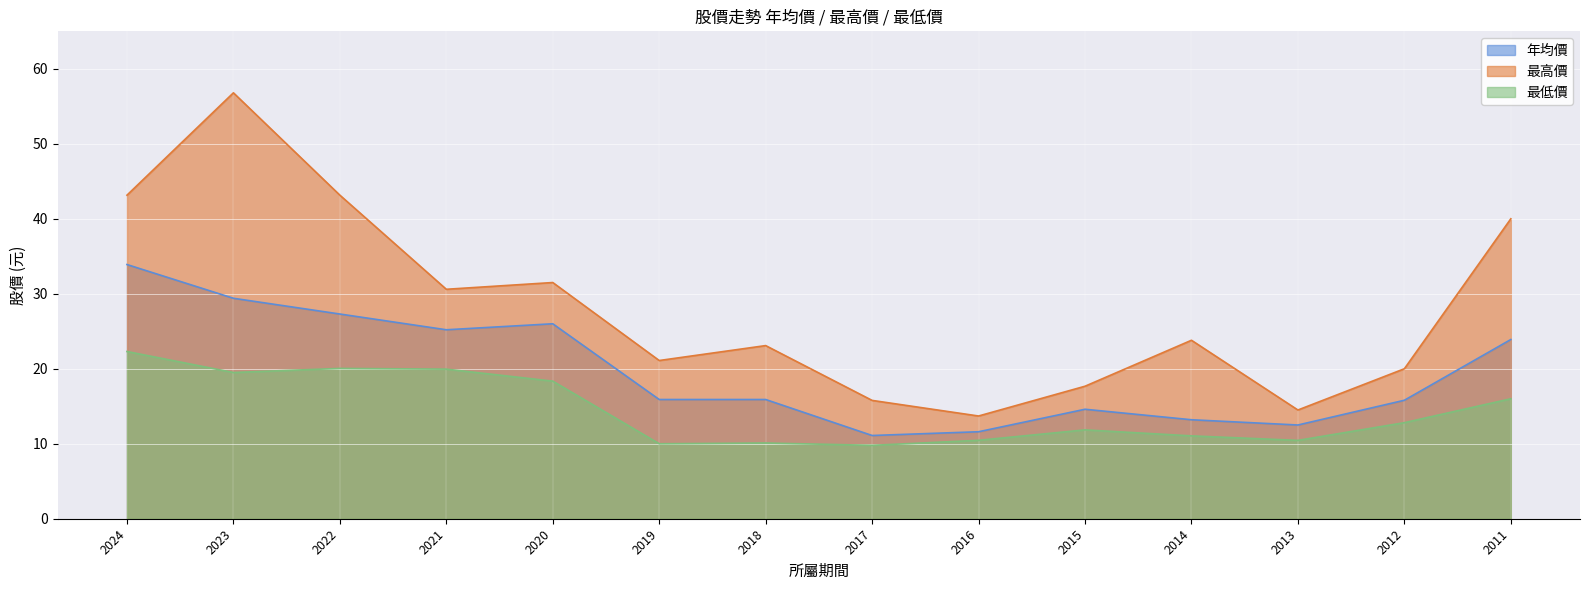

Rank the series by their maximum value, from lowest to highest.

最低價, 年均價, 最高價